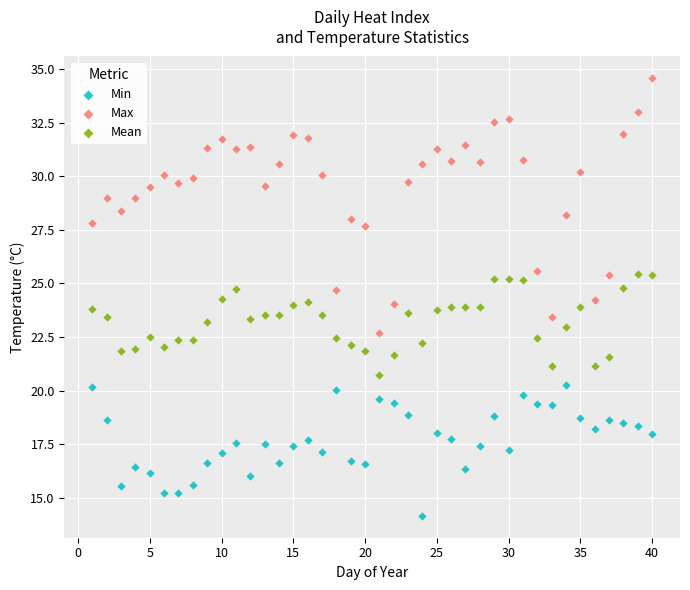

Which series contains the highest Y value?

Max